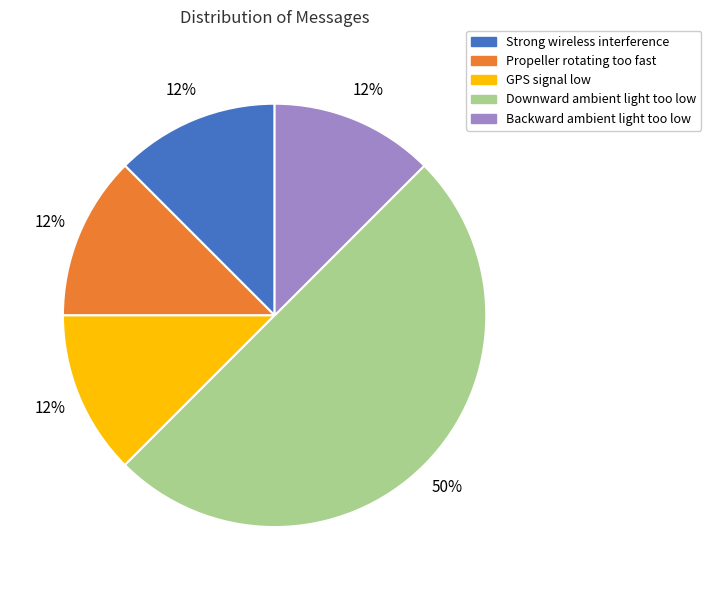

Between Backward ambient light too low and Downward ambient light too low, which is larger?

Downward ambient light too low